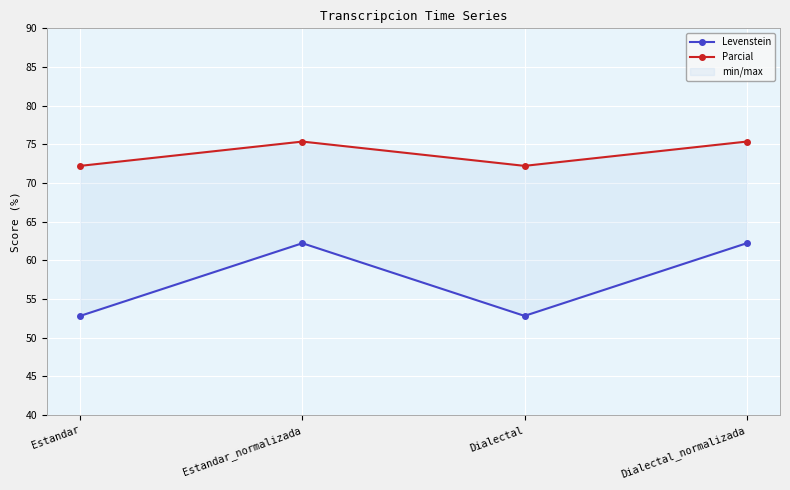

Reading left to right, list all the values displayed in this chart.

Levenstein: 52.8	62.2	52.8	62.2
Parcial: 72.2	75.4	72.2	75.4